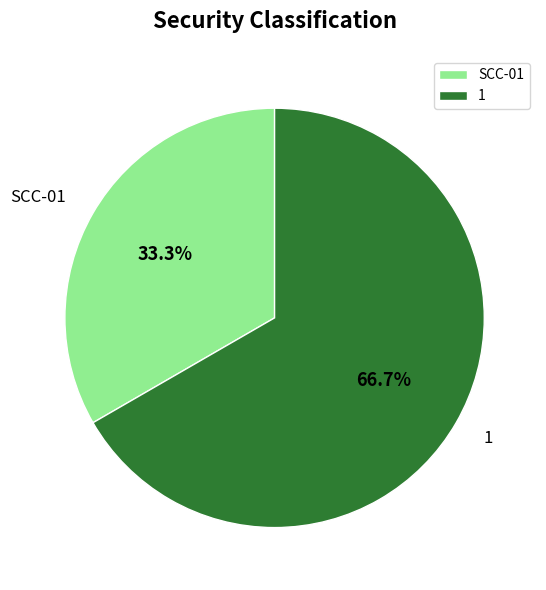

Rank the categories by value from highest to lowest.

1, SCC-01